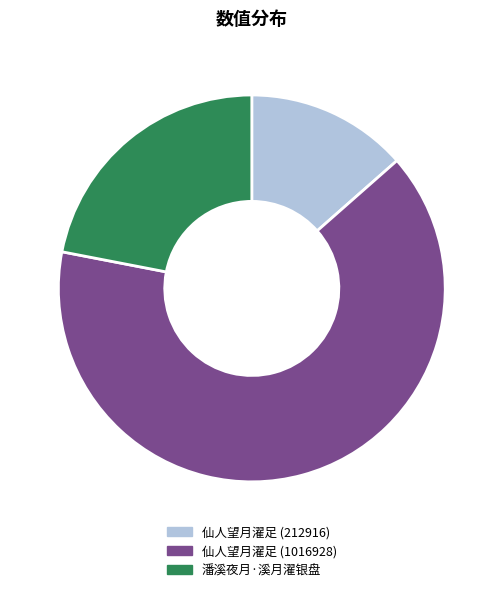

Which slice is the largest?

仙人望月濯足 (1016928)